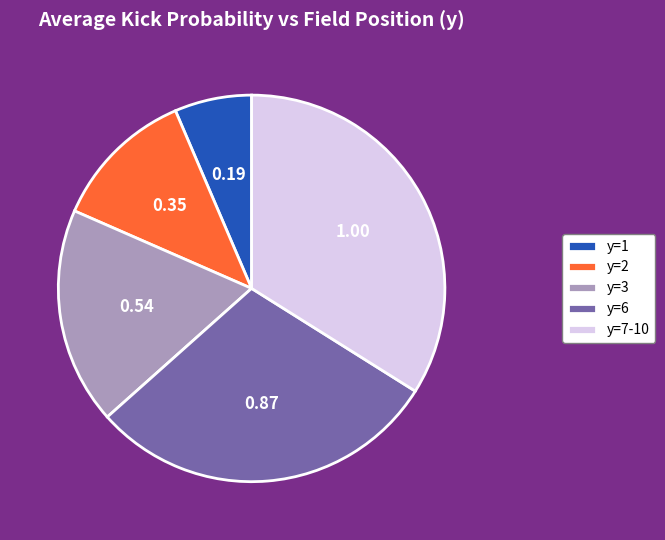

Is it true that y=1 is 6% of the pie?

True